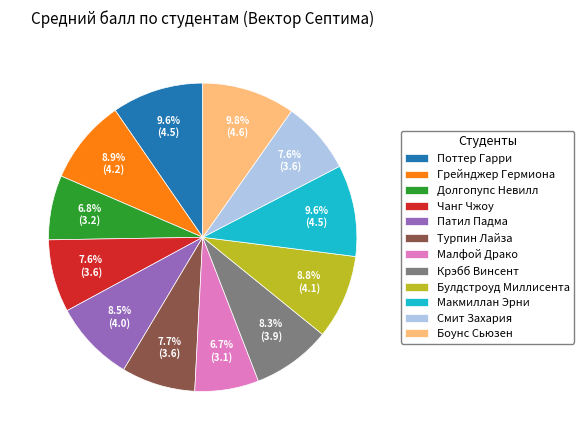

What is the ratio of the value at Булдстроуд Миллисента to the value at Макмиллан Эрни?

0.9